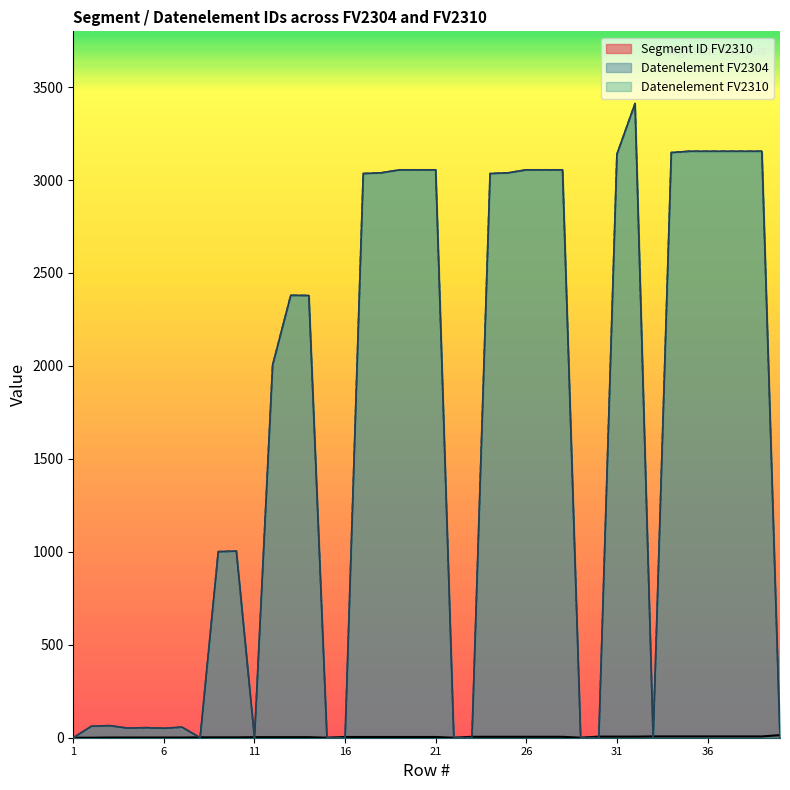

True or false: Datenelement FV2304 and Datenelement FV2310 cross at least once.

False